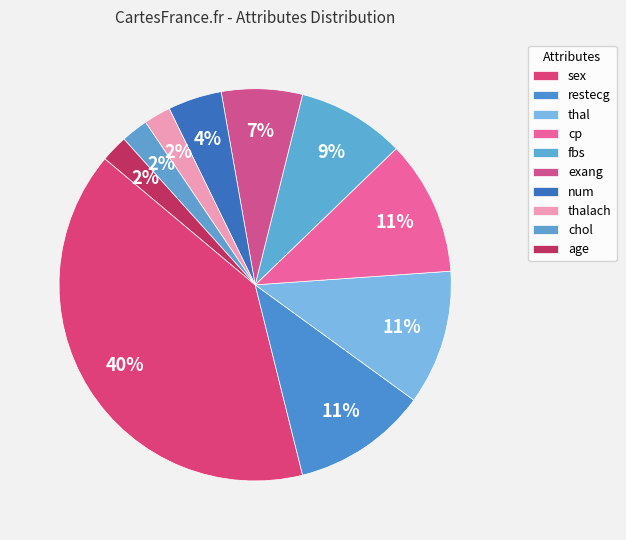

Approximately how many times larger is the value at thalach compared to age?

1.0